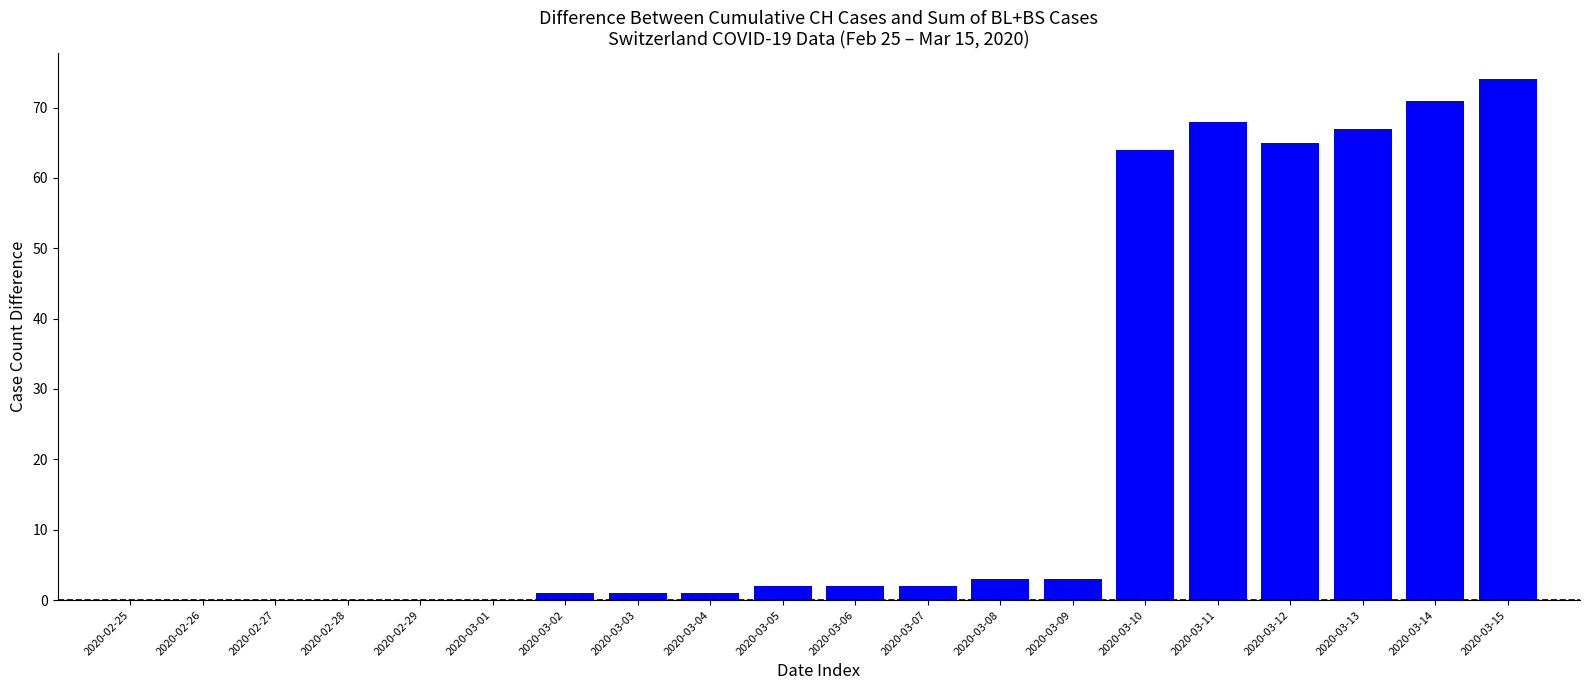

The chart shows a value of 71 at 2020-03-14. True or false?

True